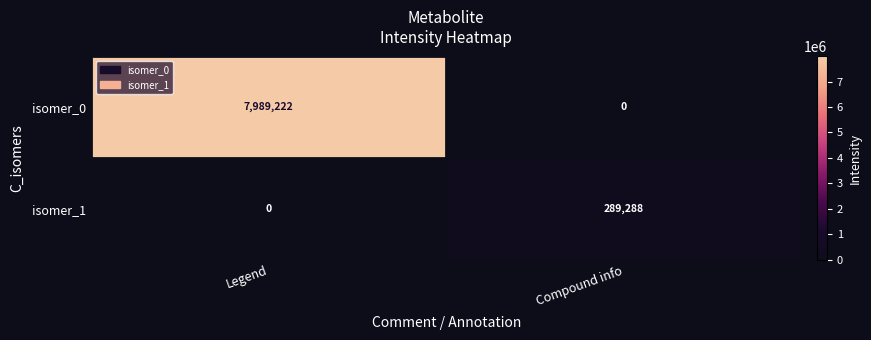

How many positive values does the isomer_0 series have?

1